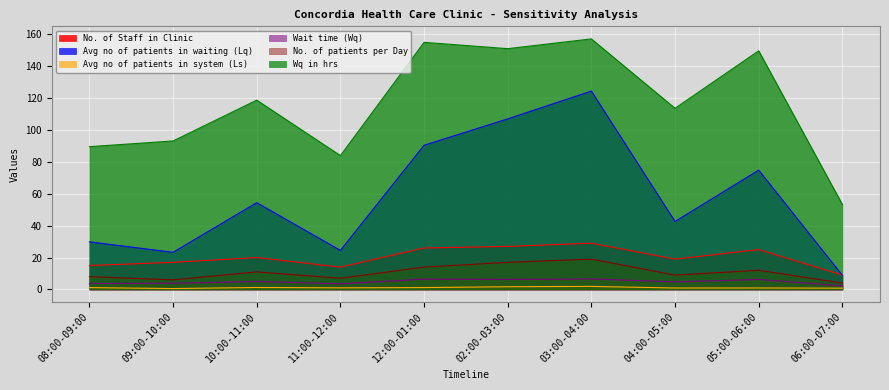

What is the total value across all series at 10:00-11:00?

210.4